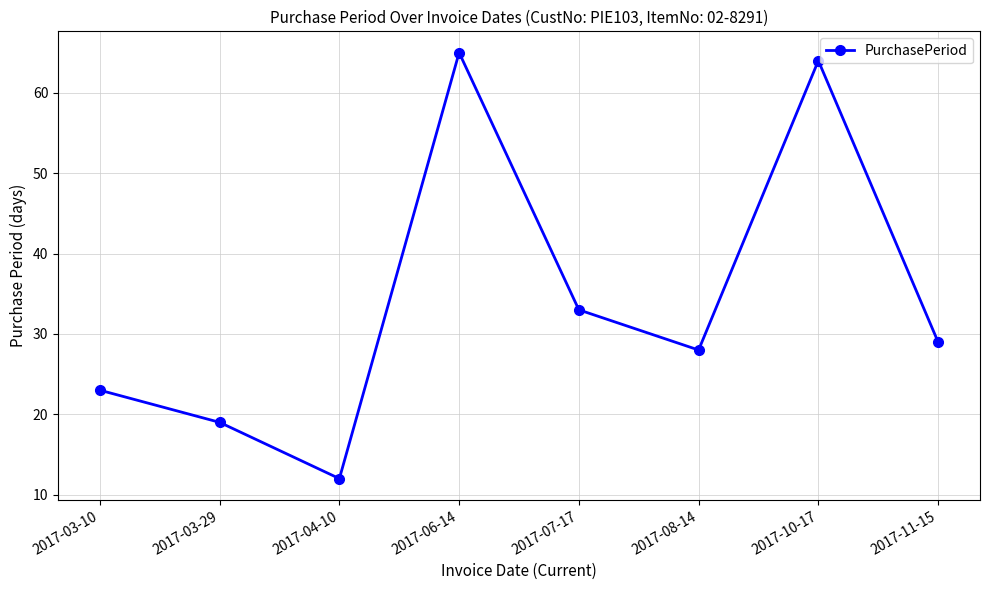

At which label does the data first exceed 29?

2017-06-14